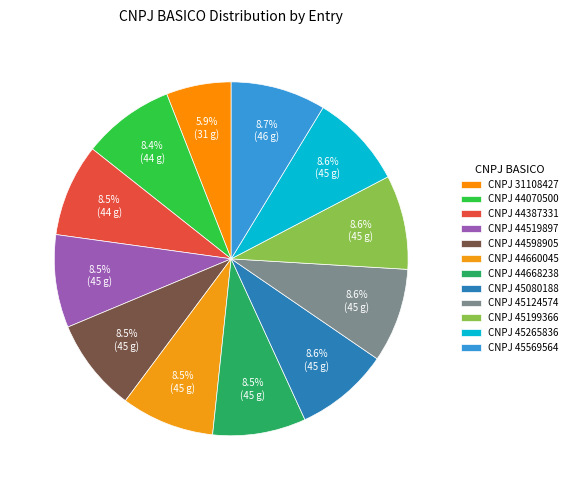

What is the smallest slice in the pie chart?

CNPJ 31108427